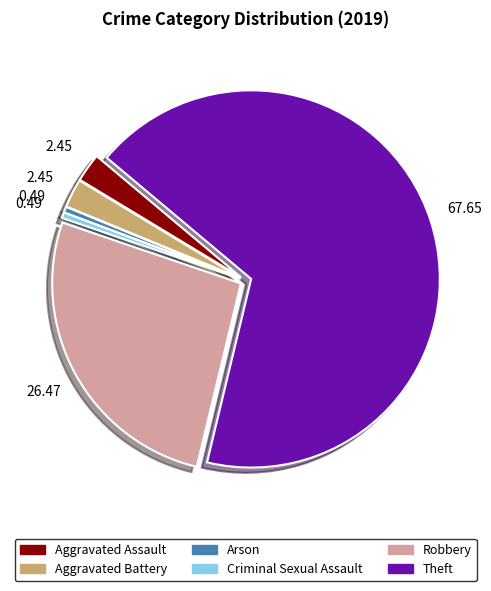

How many segments does this pie chart have?

6